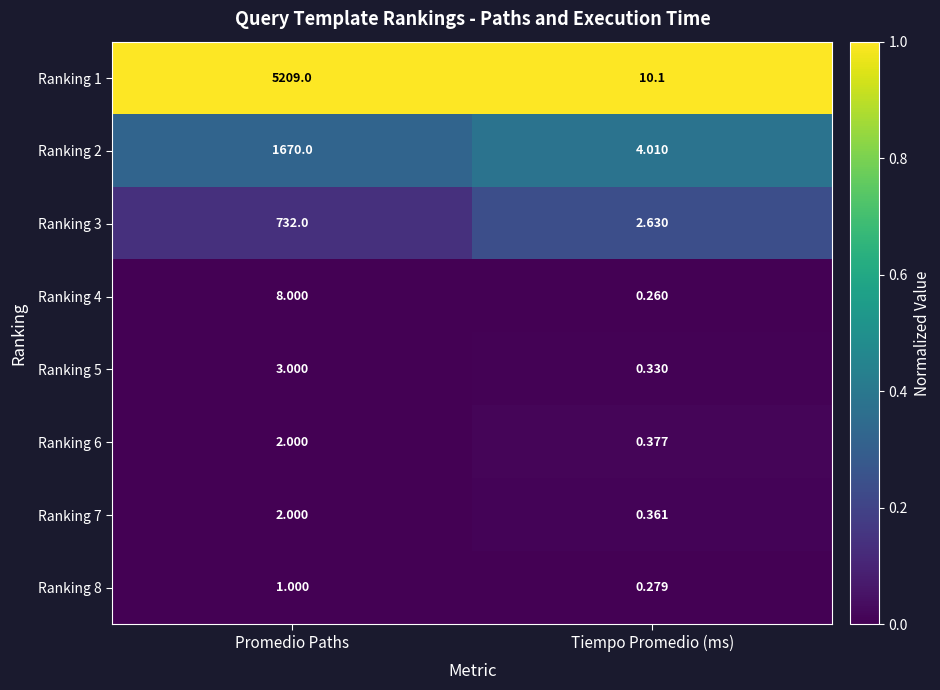

Is the value of Ranking 7 at Promedio Paths greater than the value of Ranking 2 at Tiempo Promedio (ms)?

No